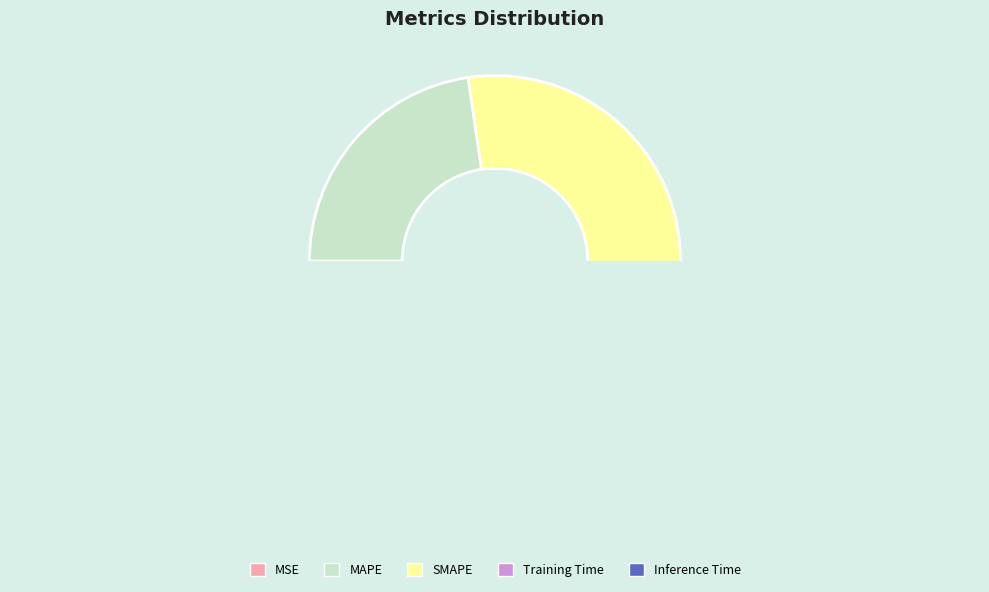

Which category has the biggest portion of the pie?

SMAPE